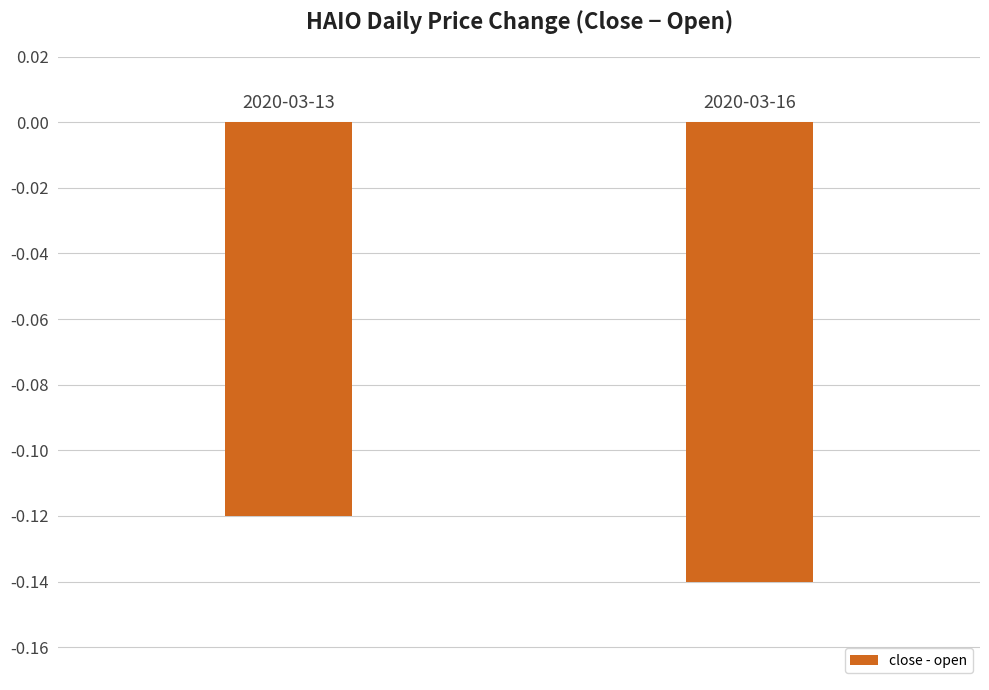

How many bars are there in total?

2